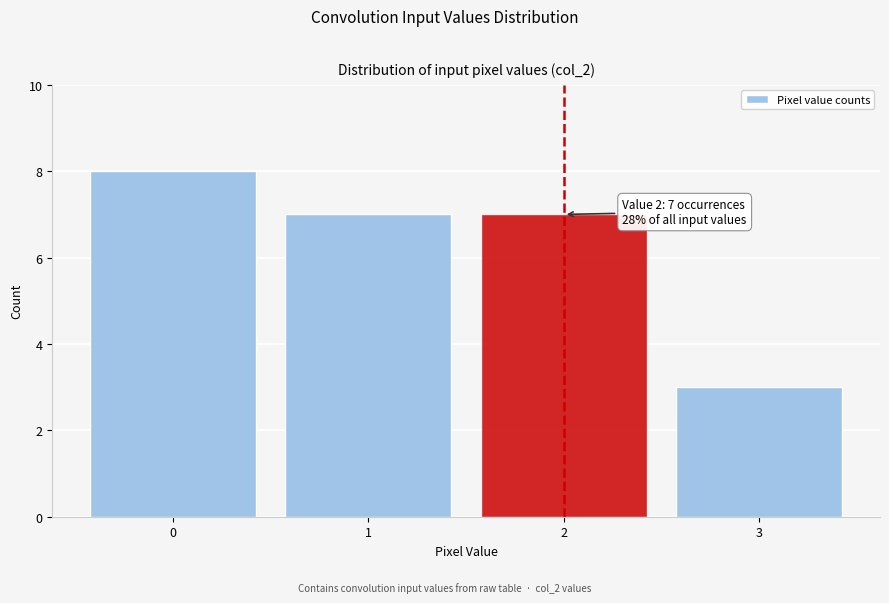

Reading left to right, transcribe all the data shown in this chart.

0=8	1=7	2=7	3=3